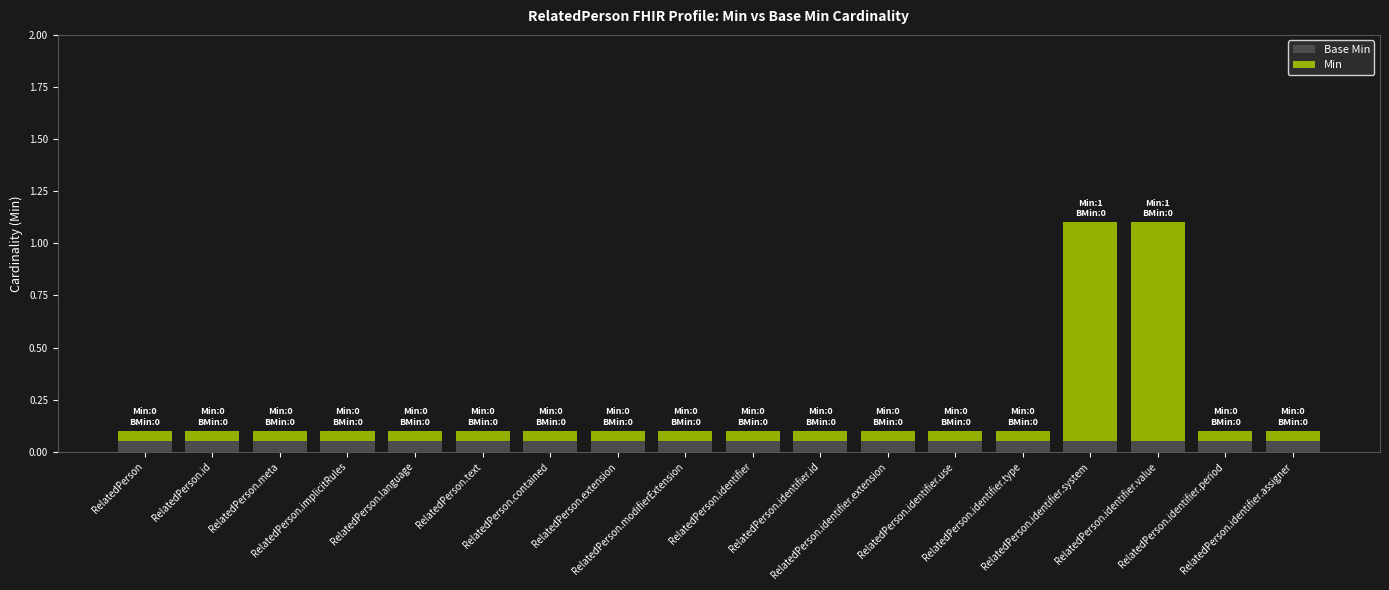

The Base Min series shows 0.1 at RelatedPerson.text. True or false?

False